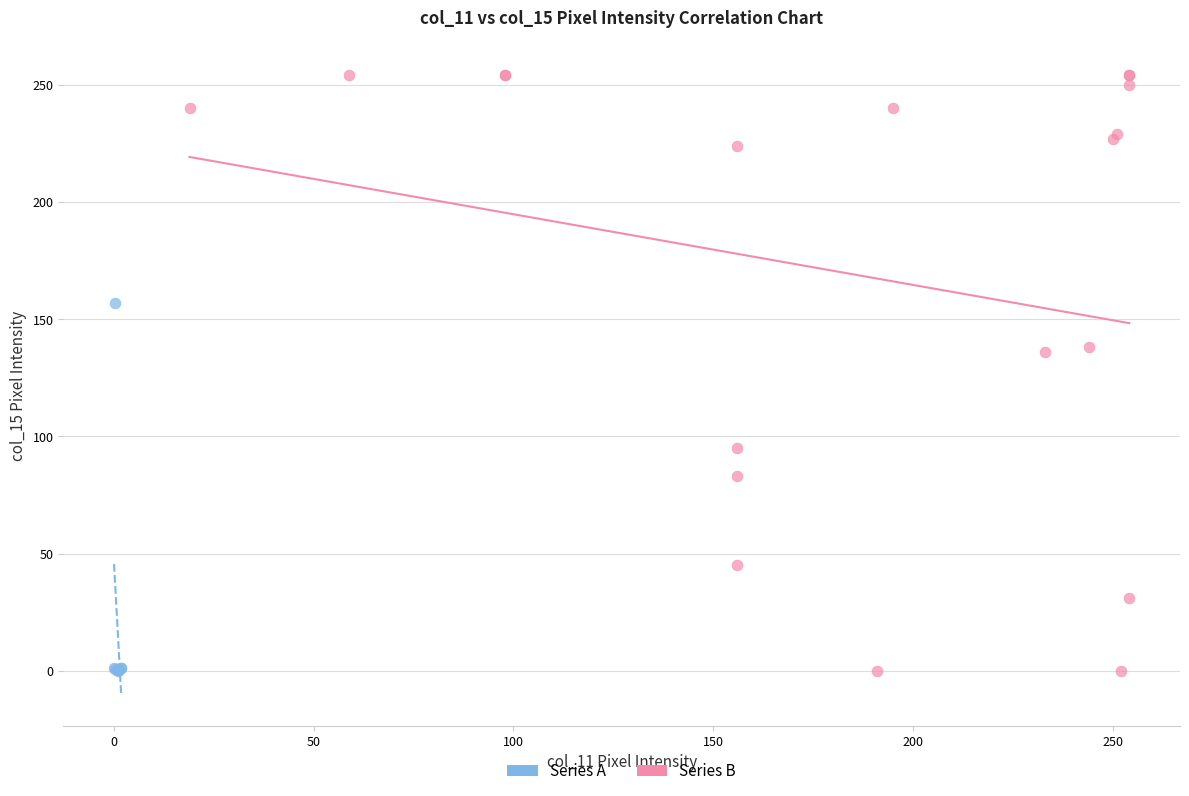

Which series has the widest spread of Y values?

Series B